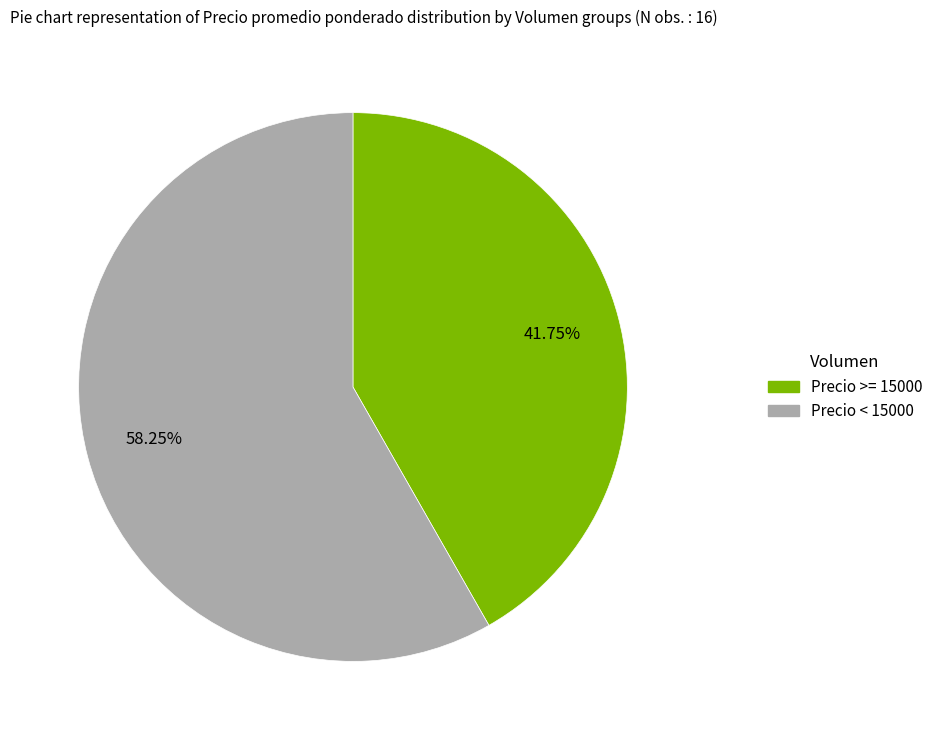

Is there any slice that represents more than half of the pie?

Yes